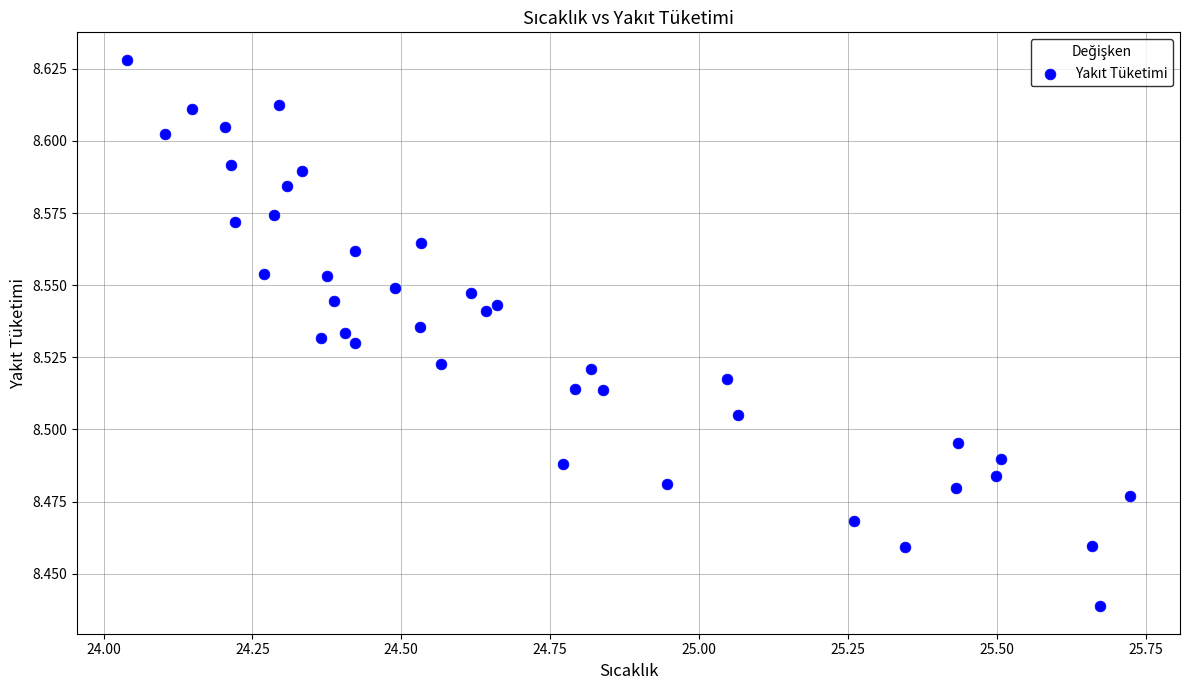

What is the range of X values (max minus min)?

1.7